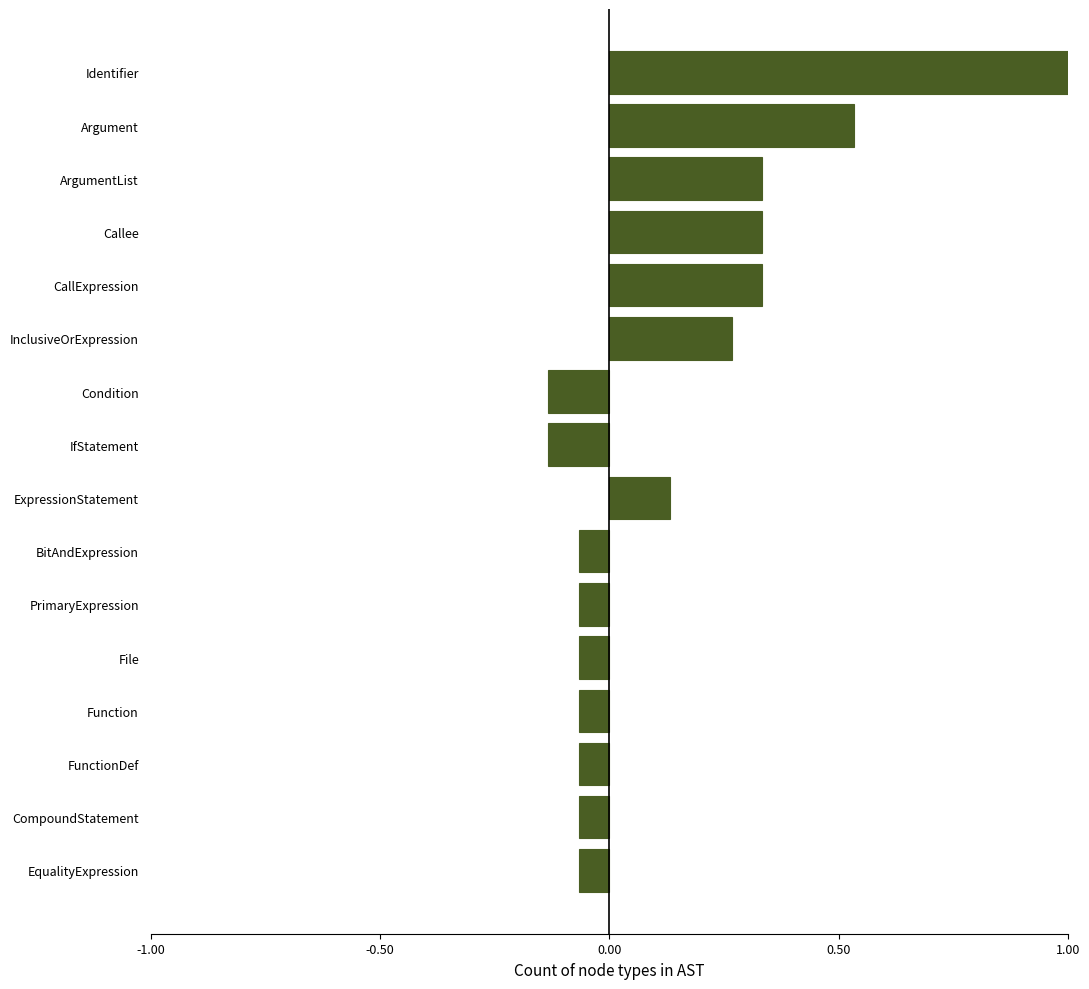

Between ExpressionStatement and ArgumentList, which is larger?

ArgumentList